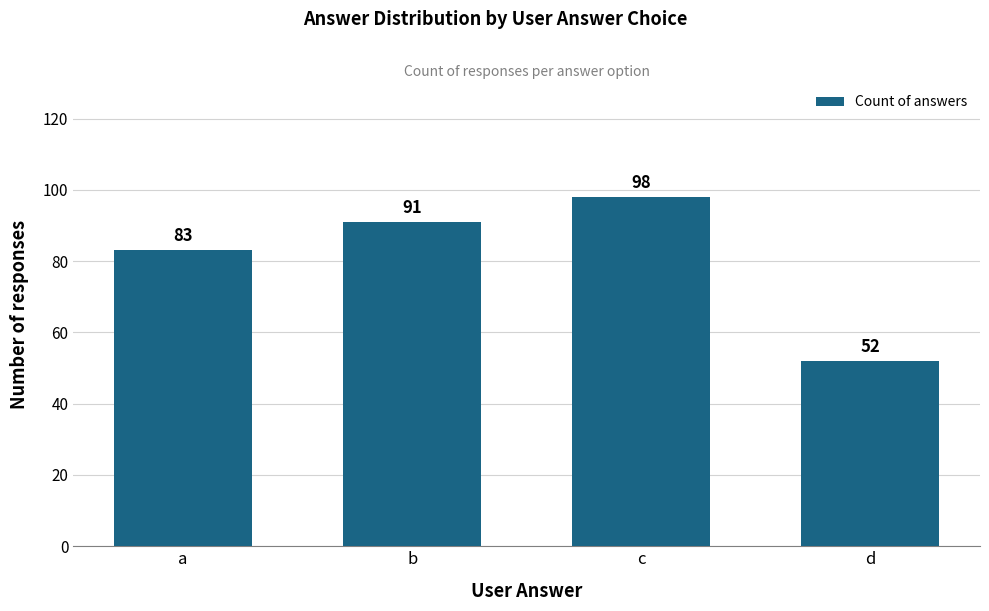

What is the minimum value shown in the chart?

52